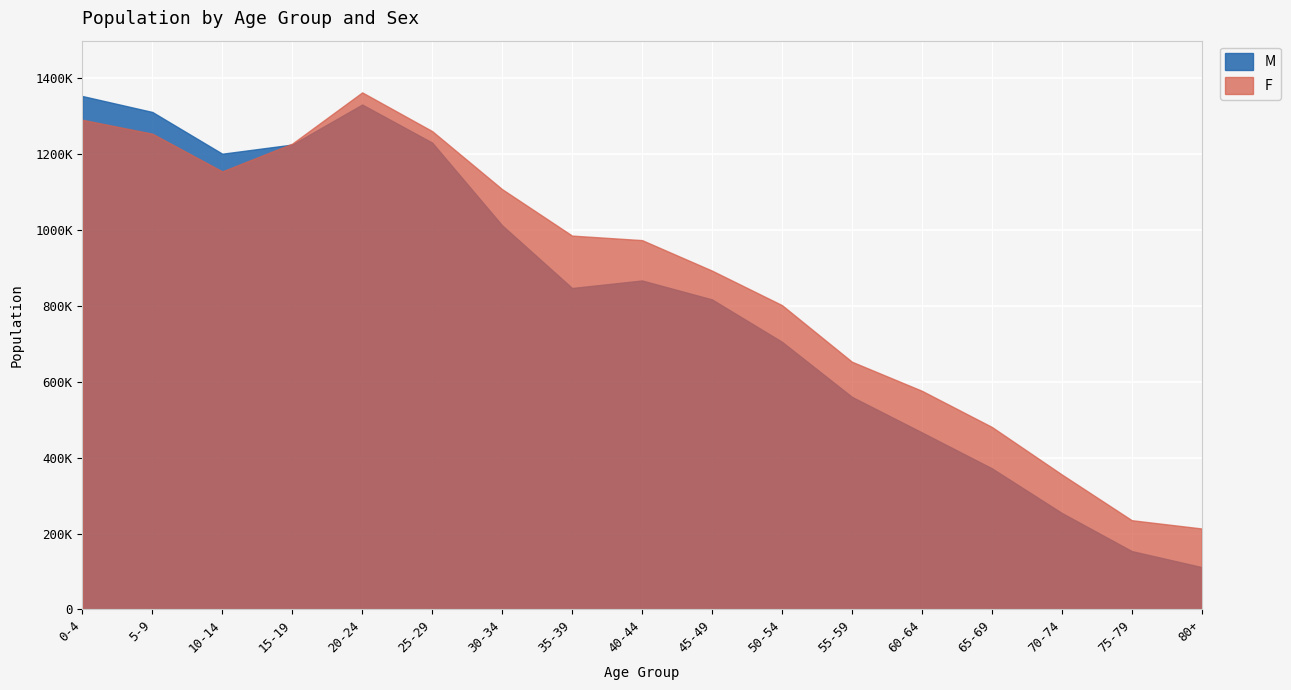

Reading left to right, transcribe all the data shown in this chart.

M: 0-4=1352955	5-9=1310917	10-14=1200914	15-19=1225033	20-24=1330519	25-29=1230189	30-34=1012211	35-39=847038	40-44=866951	45-49=816984	50-54=705315	55-59=560251	60-64=466552	65-69=371998	70-74=254312	75-79=153825	80+=111622
F: 0-4=1290354	5-9=1253678	10-14=1154334	15-19=1227513	20-24=1362553	25-29=1260528	30-34=1107574	35-39=985160	40-44=973245	45-49=892885	50-54=802013	55-59=652815	60-64=576215	65-69=480991	70-74=355758	75-79=235189	80+=213399